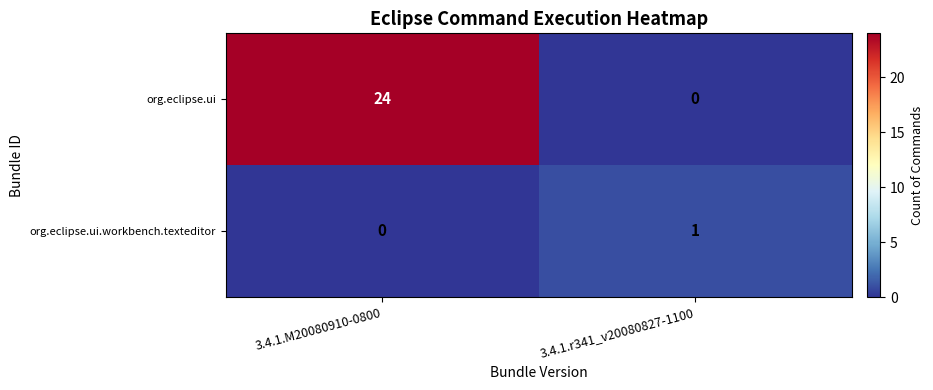

The value of org.eclipse.ui.workbench.texteditor at 3.4.1.M20080910-0800 is 0. True or false?

True